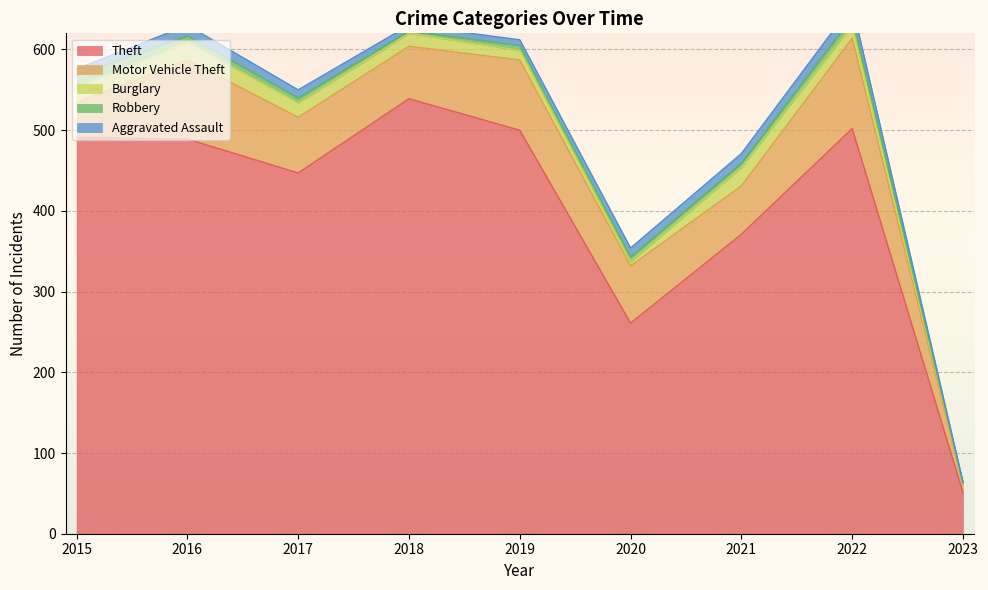

What is the maximum value for Burglary?

23